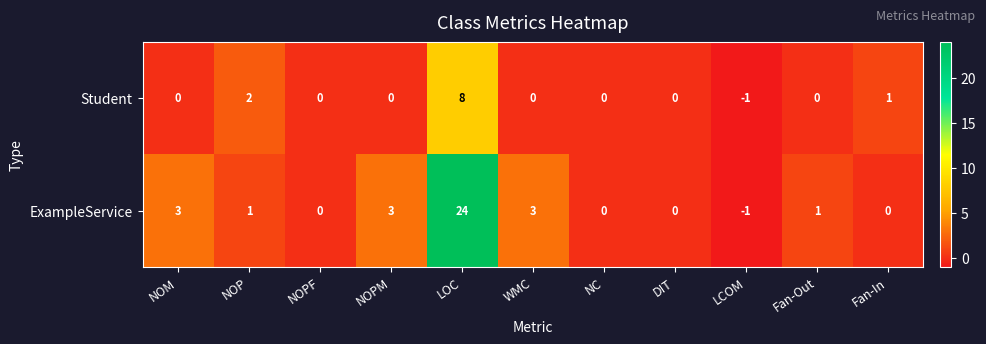

What is the sum of the ExampleService values at Fan-Out and WMC?

4